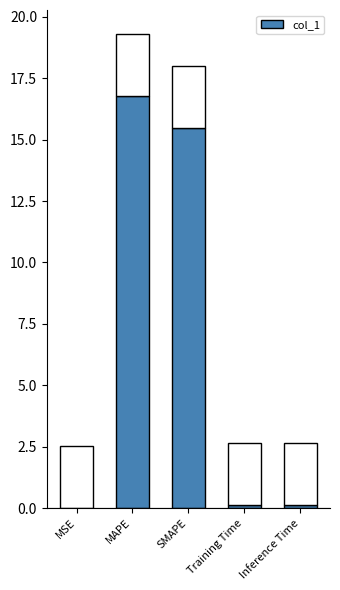

What is the label of the 5th bar from the left?

Inference Time